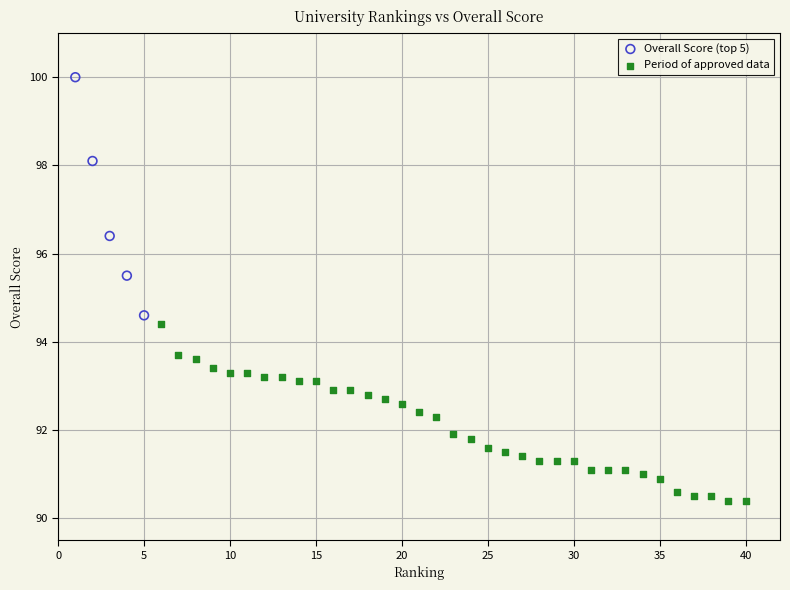

Which series has the largest Y range (max minus min)?

Overall Score (top 5)